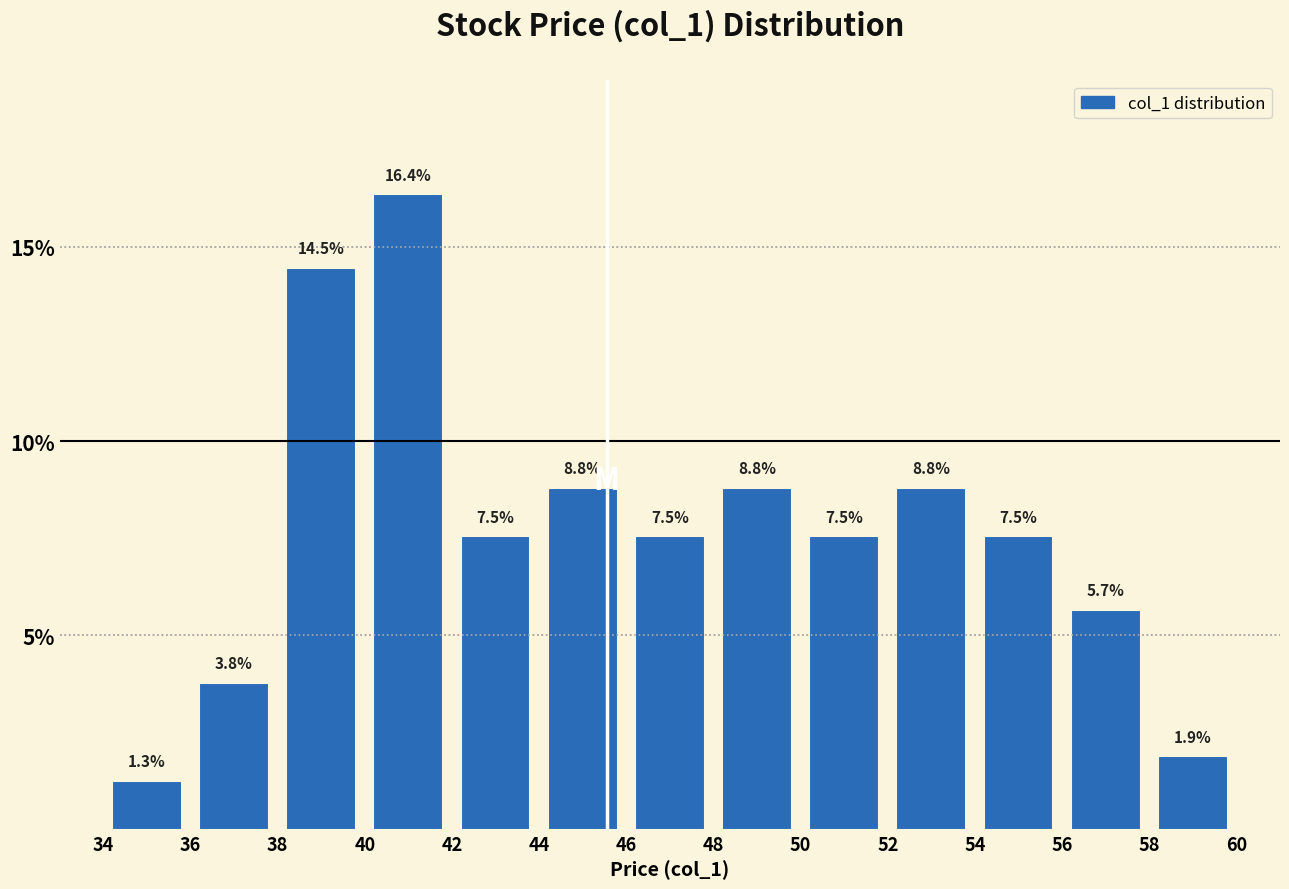

How tall is the bar that spans 36 to 38 on the x-axis?

3.8